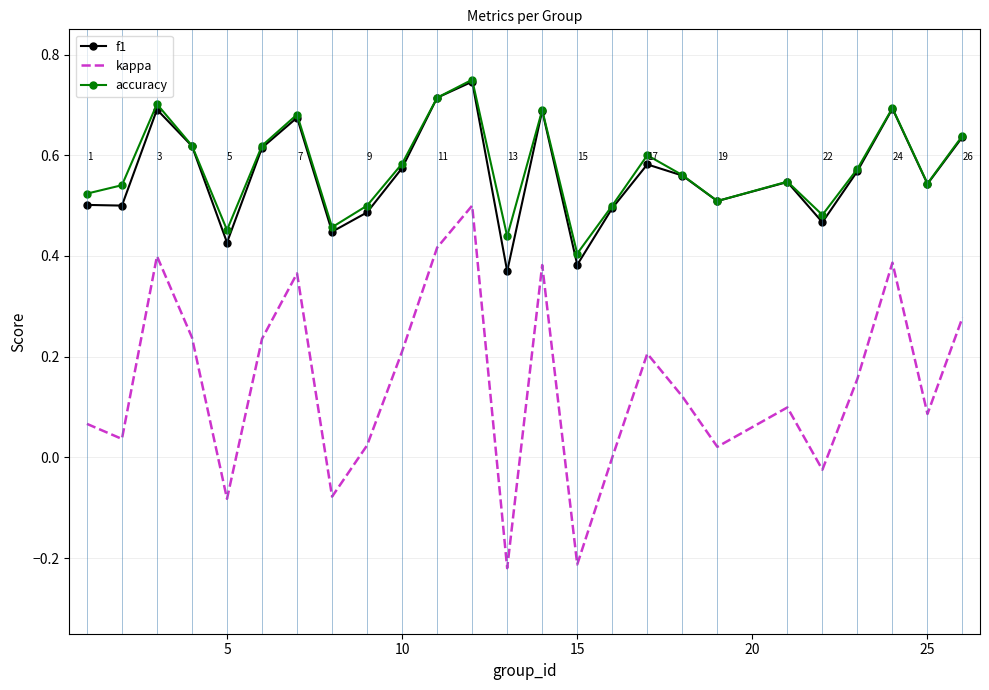

True or false: kappa and accuracy intersect in this chart.

False